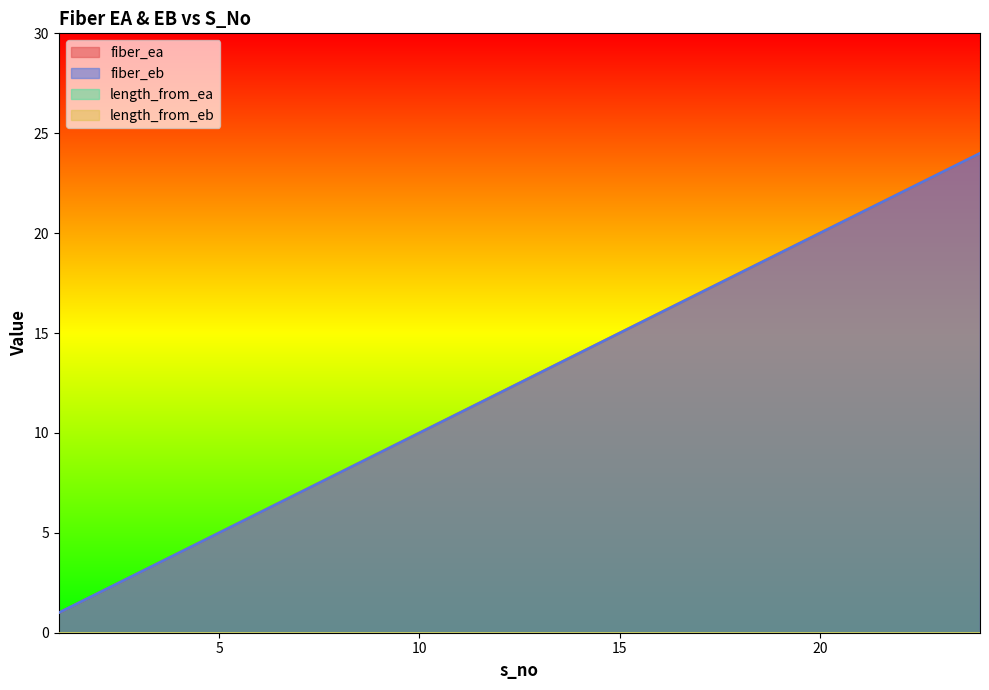

What is the sum of all fiber_eb values?

300